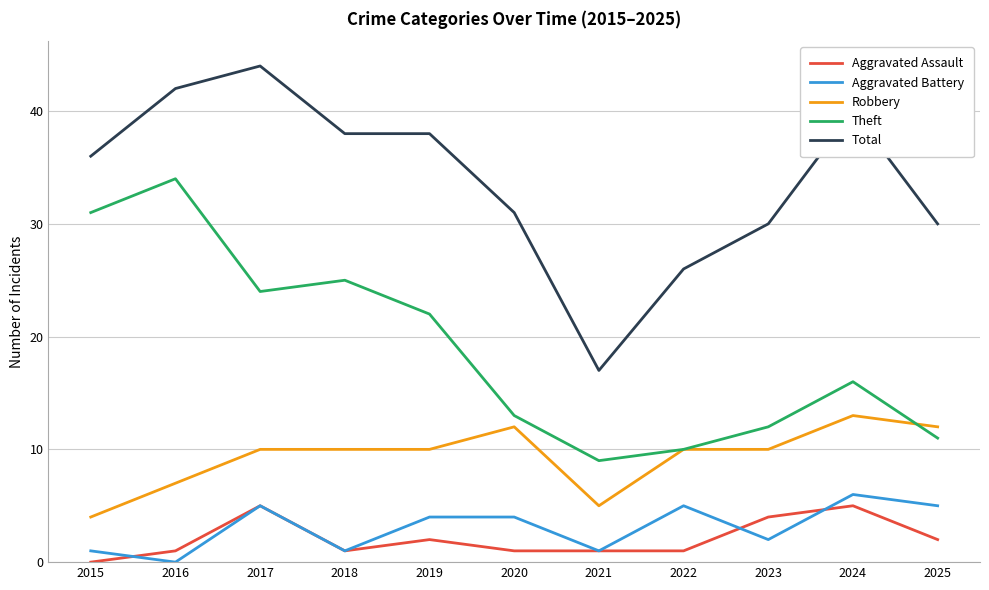

What is the total value across all series at 2021?

33